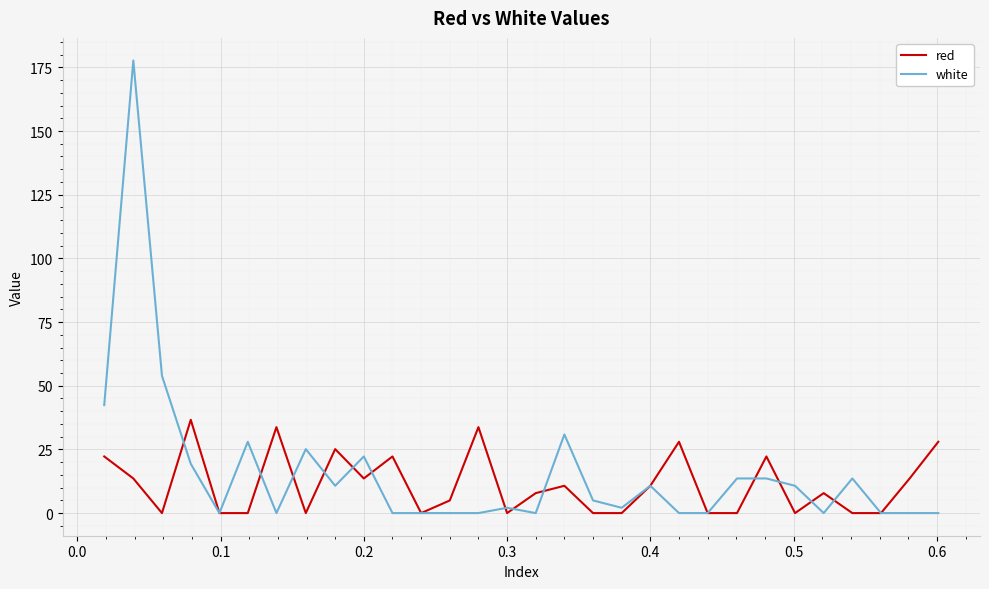

Which series has the widest spread of values?

white